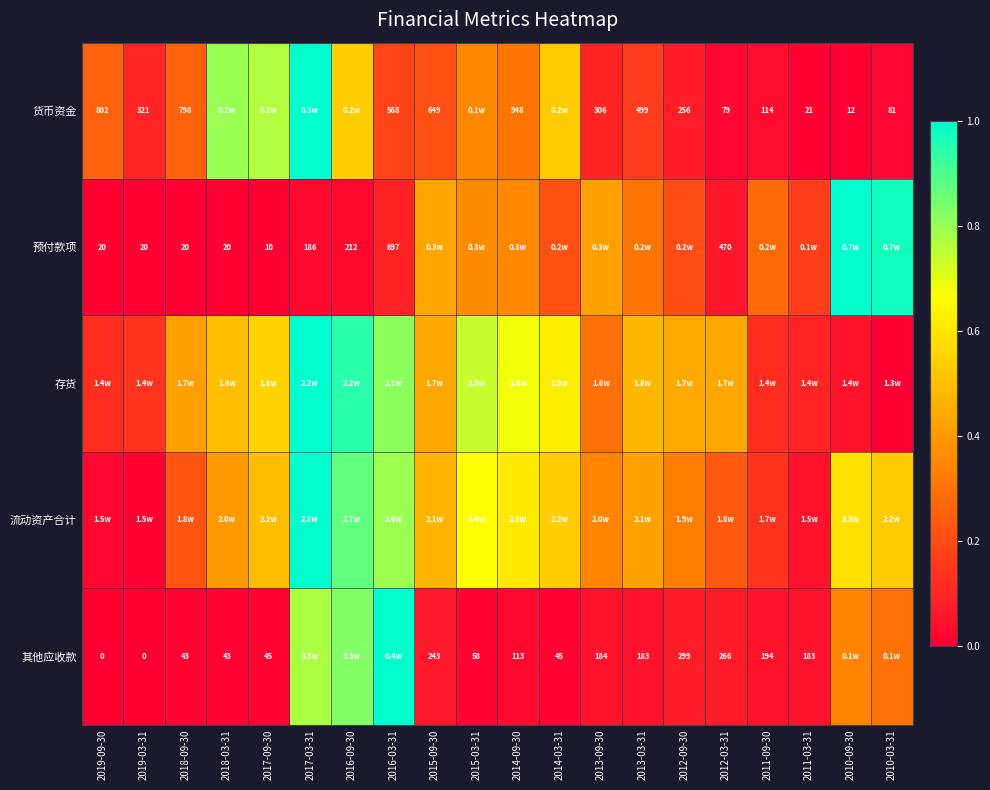

Is it true that 其他应收款 equals 0.0 at 2013-09-30?

True